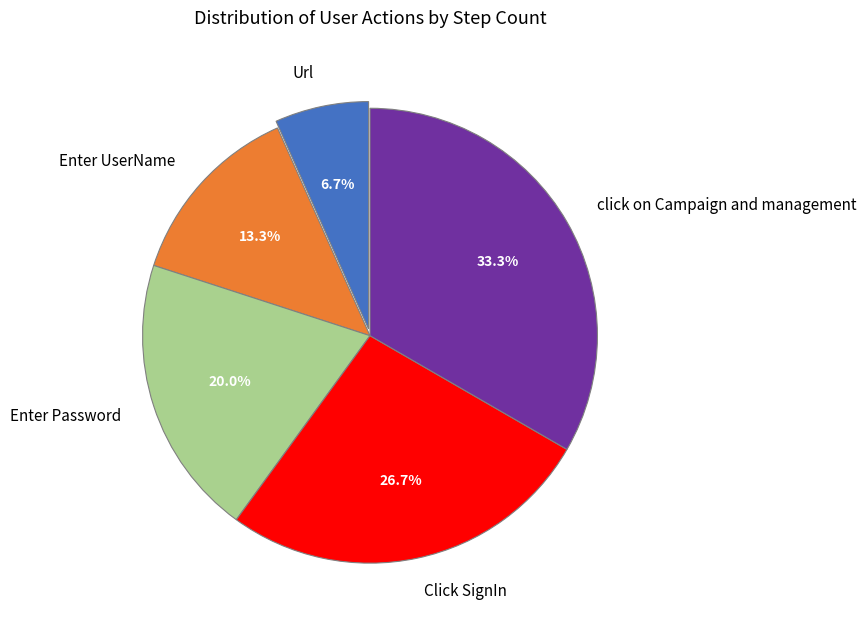

Approximately how many times larger is the value at Enter Password compared to Enter UserName?

1.5